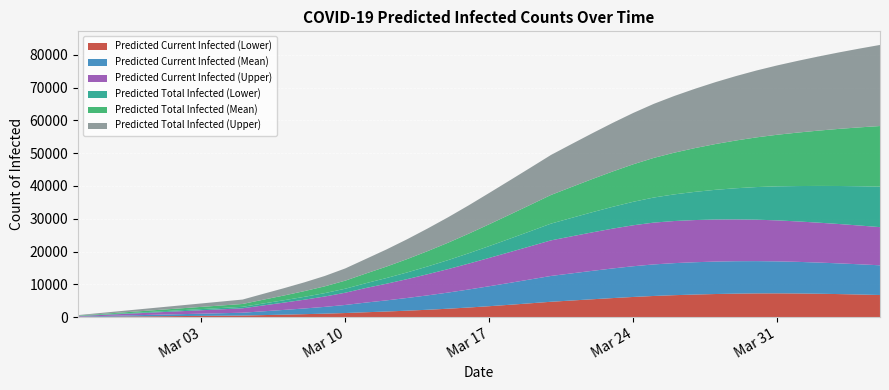

Reading right to left, what are all the values shown in this chart?

Predicted Current Infected (Lower): 2020-04-05=6726	2020-04-04=6876	2020-04-03=7006	2020-04-02=7114	2020-04-01=7191	2020-03-31=7228	2020-03-30=7213	2020-03-29=7142	2020-03-28=7026	2020-03-27=6868	2020-03-26=6674	2020-03-25=6432	2020-03-24=6130	2020-03-23=5786	2020-03-22=5419	2020-03-21=5041	2020-03-20=4660	2020-03-19=4197	2020-03-18=3743	2020-03-17=3309	2020-03-16=2907	2020-03-15=2543	2020-03-14=2222	2020-03-13=1938	2020-03-12=1686	2020-03-11=1463	2020-03-10=1224	2020-03-09=1033	2020-03-08=873	2020-03-07=727	2020-03-06=589	2020-03-05=450	2020-03-04=400	2020-03-03=350	2020-03-02=300	2020-03-01=250	2020-02-29=200	2020-02-28=150	2020-02-27=100	2020-02-26=50
Predicted Current Infected (Mean): 2020-04-05=9066	2020-04-04=9222	2020-04-03=9373	2020-04-02=9517	2020-04-01=9651	2020-03-31=9768	2020-03-30=9855	2020-03-29=9900	2020-03-28=9903	2020-03-27=9864	2020-03-26=9781	2020-03-25=9630	2020-03-24=9376	2020-03-23=9046	2020-03-22=8675	2020-03-21=8279	2020-03-20=7881	2020-03-19=7287	2020-03-18=6690	2020-03-17=6092	2020-03-16=5501	2020-03-15=4929	2020-03-14=4389	2020-03-13=3878	2020-03-12=3399	2020-03-11=2952	2020-03-10=2465	2020-03-09=2071	2020-03-08=1740	2020-03-07=1440	2020-03-06=1155	2020-03-05=867	2020-03-04=771	2020-03-03=675	2020-03-02=578	2020-03-01=482	2020-02-29=385	2020-02-28=289	2020-02-27=193	2020-02-26=96
Predicted Current Infected (Upper): 2020-04-05=11655	2020-04-04=11837	2020-04-03=12018	2020-04-02=12181	2020-04-01=12342	2020-03-31=12510	2020-03-30=12652	2020-03-29=12759	2020-03-28=12842	2020-03-27=12872	2020-03-26=12854	2020-03-25=12762	2020-03-24=12509	2020-03-23=12155	2020-03-22=11745	2020-03-21=11307	2020-03-20=10863	2020-03-19=10121	2020-03-18=9391	2020-03-17=8654	2020-03-16=7902	2020-03-15=7169	2020-03-14=6457	2020-03-13=5752	2020-03-12=5083	2020-03-11=4454	2020-03-10=3737	2020-03-09=3164	2020-03-08=2675	2020-03-07=2223	2020-03-06=1790	2020-03-05=1350	2020-03-04=1200	2020-03-03=1050	2020-03-02=900	2020-03-01=750	2020-02-29=600	2020-02-28=450	2020-02-27=300	2020-02-26=150
Predicted Total Infected (Lower): 2020-04-05=12357	2020-04-04=11987	2020-04-03=11603	2020-04-02=11207	2020-04-01=10800	2020-03-31=10385	2020-03-30=9957	2020-03-29=9515	2020-03-28=9064	2020-03-27=8605	2020-03-26=8137	2020-03-25=7657	2020-03-24=7164	2020-03-23=6659	2020-03-22=6147	2020-03-21=5631	2020-03-20=5110	2020-03-19=4597	2020-03-18=4093	2020-03-17=3609	2020-03-16=3157	2020-03-15=2743	2020-03-14=2372	2020-03-13=2038	2020-03-12=1736	2020-03-11=1463	2020-03-10=1224	2020-03-09=1033	2020-03-08=873	2020-03-07=727	2020-03-06=589	2020-03-05=450	2020-03-04=400	2020-03-03=350	2020-03-02=300	2020-03-01=250	2020-02-29=200	2020-02-28=150	2020-02-27=100	2020-02-26=50
Predicted Total Infected (Mean): 2020-04-05=18500	2020-04-04=17970	2020-04-03=17431	2020-04-02=16881	2020-04-01=16321	2020-03-31=15751	2020-03-30=15170	2020-03-29=14578	2020-03-28=13974	2020-03-27=13359	2020-03-26=12733	2020-03-25=12095	2020-03-24=11446	2020-03-23=10786	2020-03-22=10115	2020-03-21=9435	2020-03-20=8748	2020-03-19=8058	2020-03-18=7364	2020-03-17=6670	2020-03-16=5983	2020-03-15=5314	2020-03-14=4678	2020-03-13=4071	2020-03-12=3495	2020-03-11=2952	2020-03-10=2465	2020-03-09=2071	2020-03-08=1740	2020-03-07=1440	2020-03-06=1155	2020-03-05=867	2020-03-04=771	2020-03-03=675	2020-03-02=578	2020-03-01=482	2020-02-29=385	2020-02-28=289	2020-02-27=193	2020-02-26=96
Predicted Total Infected (Upper): 2020-04-05=24752	2020-04-04=24049	2020-04-03=23339	2020-04-02=22622	2020-04-01=21896	2020-03-31=21162	2020-03-30=20420	2020-03-29=19665	2020-03-28=18893	2020-03-27=18104	2020-03-26=17307	2020-03-25=16499	2020-03-24=15672	2020-03-23=14829	2020-03-22=13968	2020-03-21=13097	2020-03-20=12213	2020-03-19=11321	2020-03-18=10441	2020-03-17=9554	2020-03-16=8652	2020-03-15=7769	2020-03-14=6907	2020-03-13=6052	2020-03-12=5233	2020-03-11=4454	2020-03-10=3737	2020-03-09=3164	2020-03-08=2675	2020-03-07=2223	2020-03-06=1790	2020-03-05=1350	2020-03-04=1200	2020-03-03=1050	2020-03-02=900	2020-03-01=750	2020-02-29=600	2020-02-28=450	2020-02-27=300	2020-02-26=150